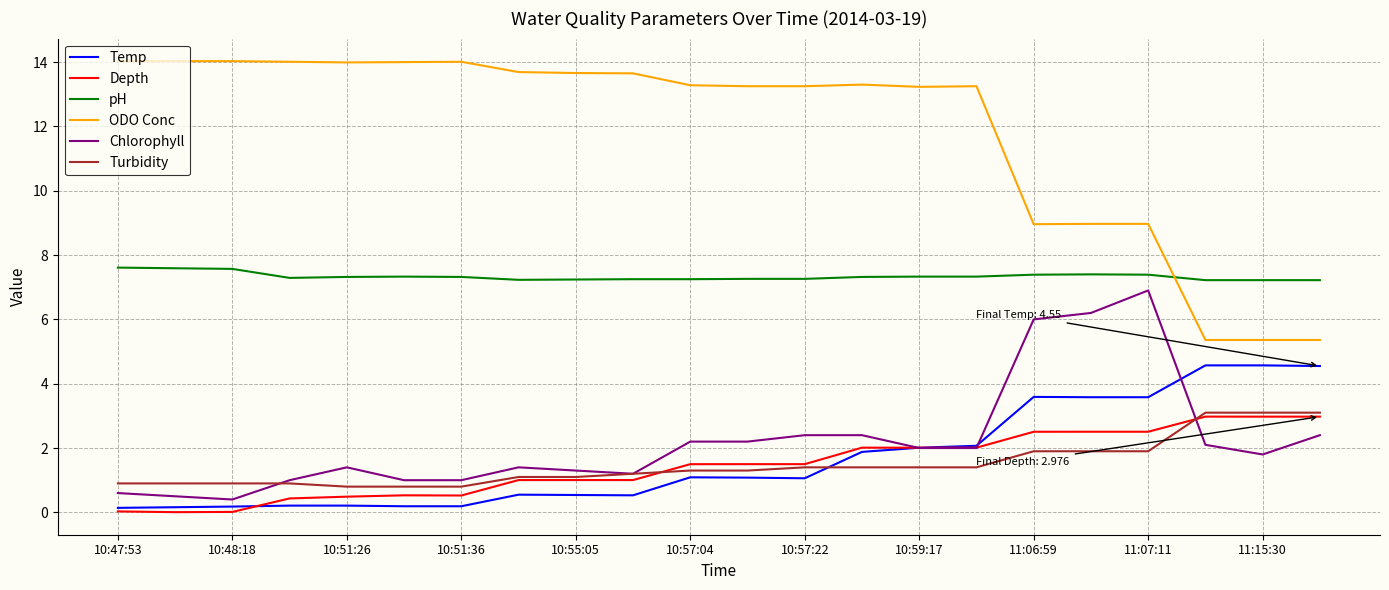

Which series has the largest total across all categories?

ODO Conc